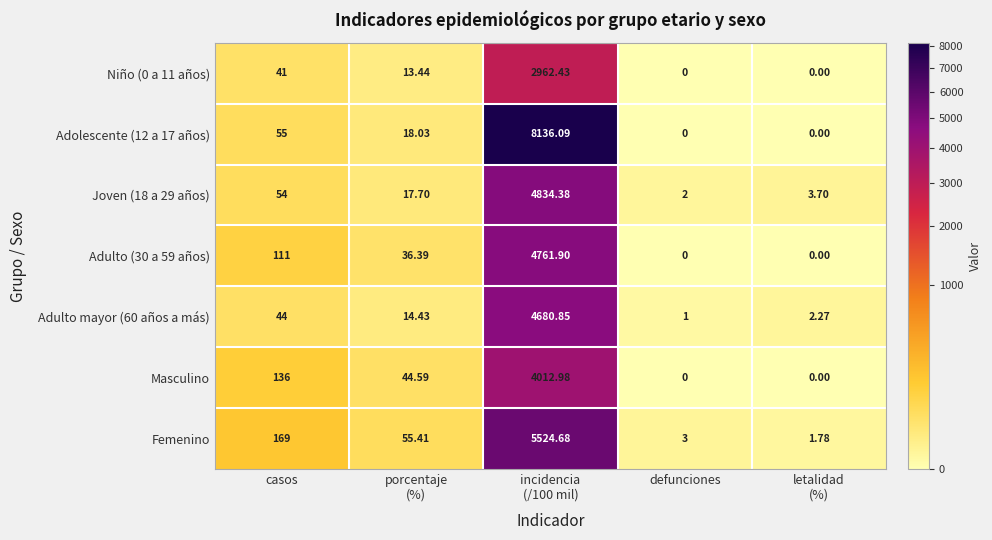

At which category is the sum across all series the highest?

incidencia
(/100 mil)